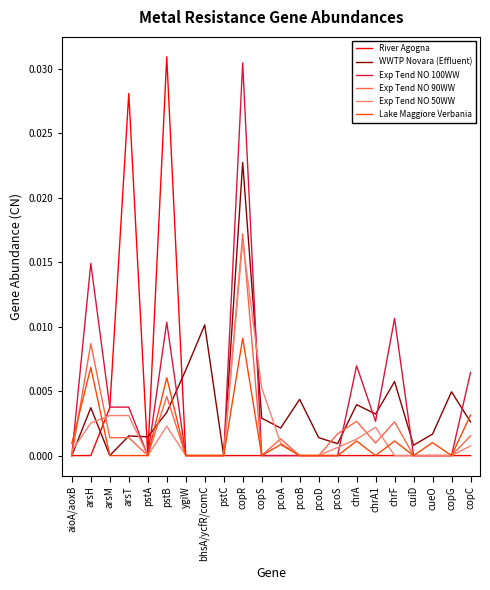

At which category is the sum across all series the highest?

copR